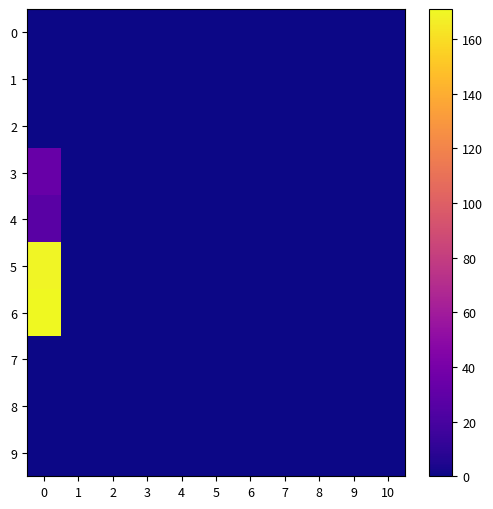

At 7, list the series in order from smallest to largest.

0, 1, 2, 3, 4, 5, 6, 7, 8, 9